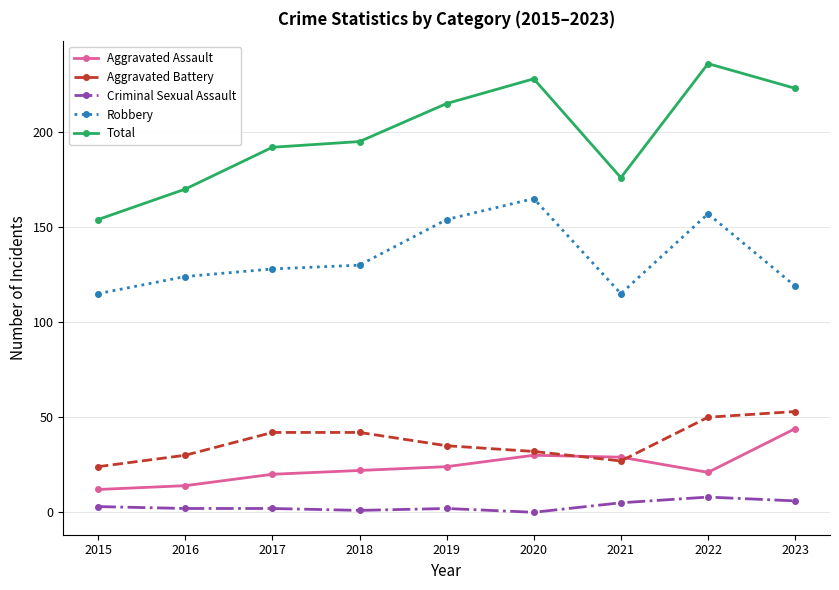

True or false: Criminal Sexual Assault and Aggravated Assault cross at least once.

False